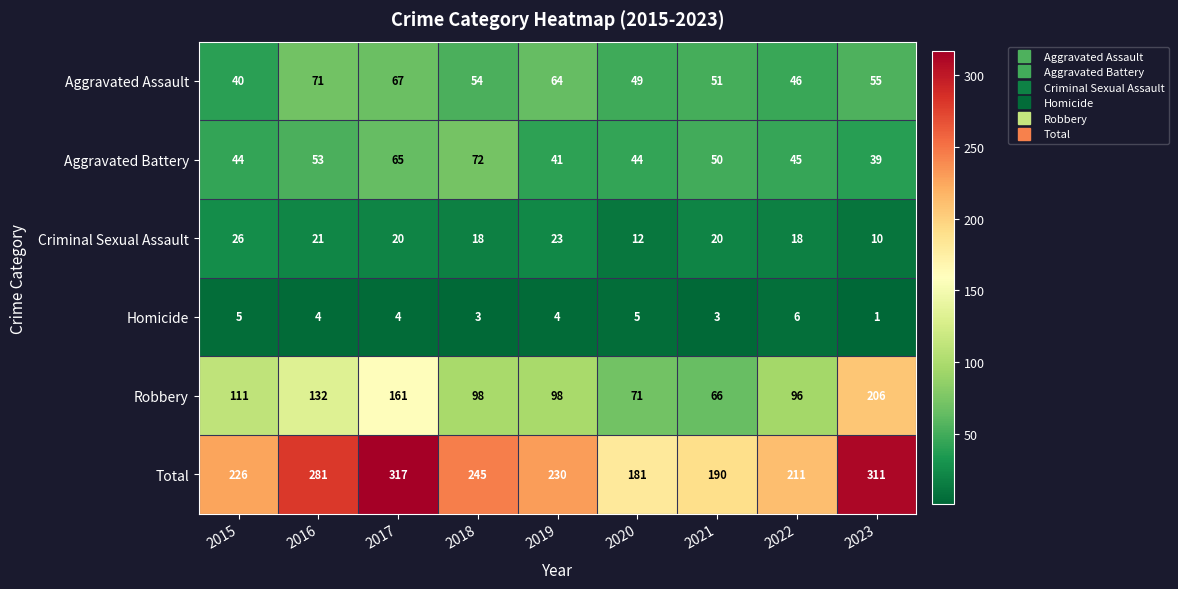

Rank the series by their maximum value, from highest to lowest.

Total, Robbery, Aggravated Battery, Aggravated Assault, Criminal Sexual Assault, Homicide